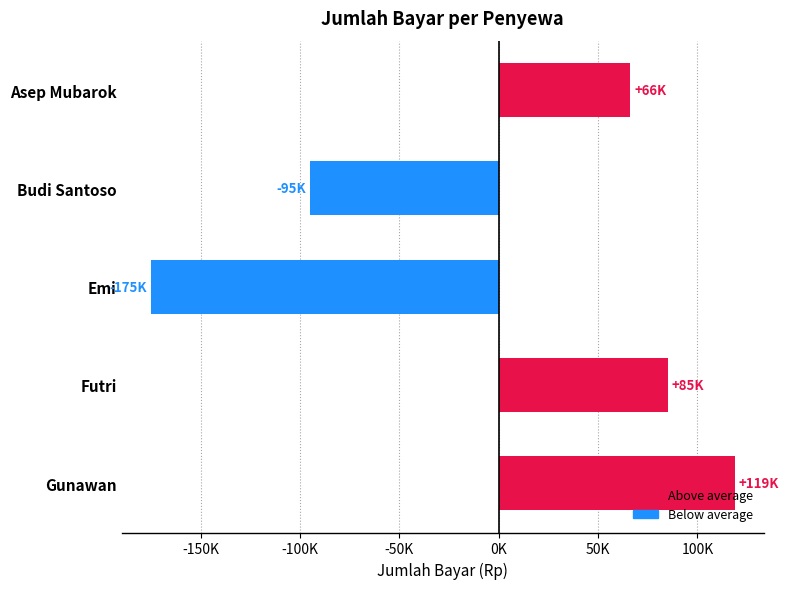

Are the bars grouped side by side (vs. stacked)?

No